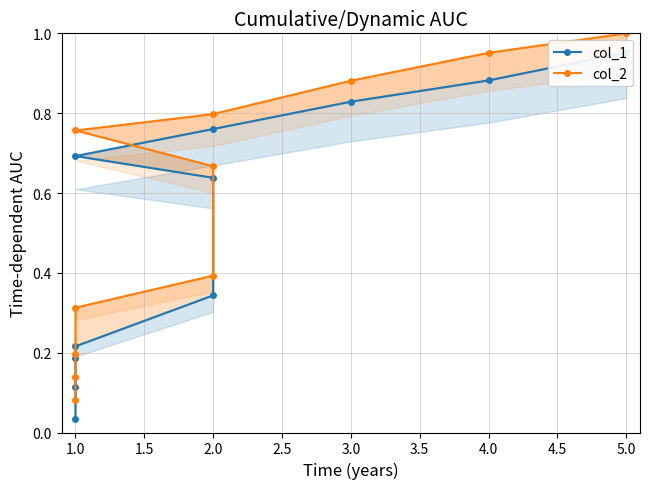

Which series changed the most between 1.0 and 4.0?

col_2